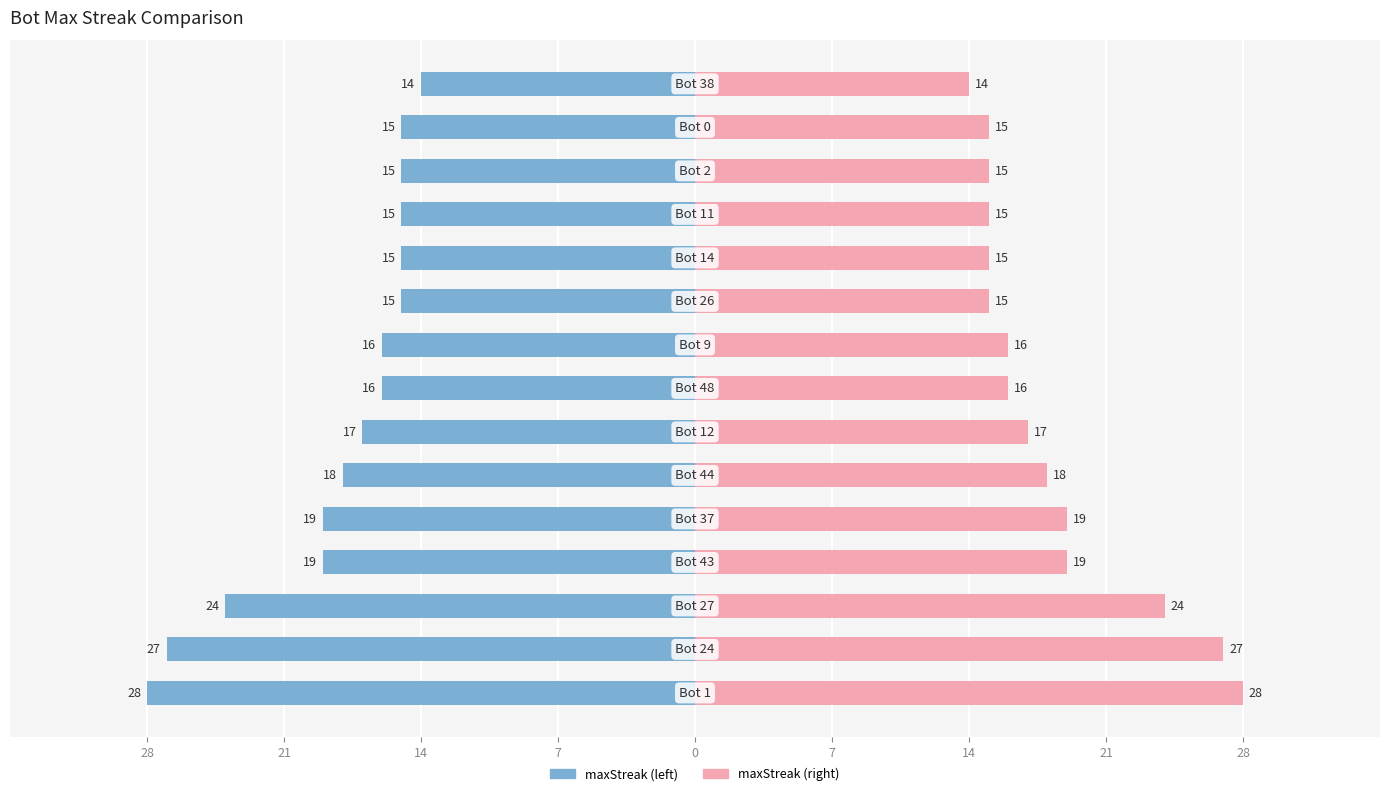

Which series has the largest total across all categories?

maxStreak (right)